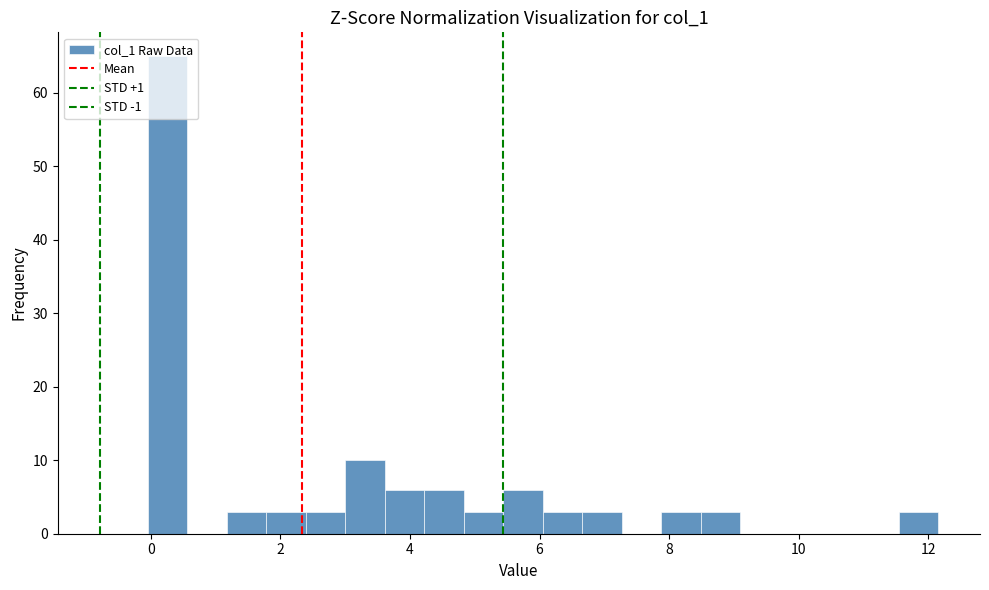

Around what value on the x-axis is the tallest bar? Give the approximate position of its centre, as read against the axis.

0.2